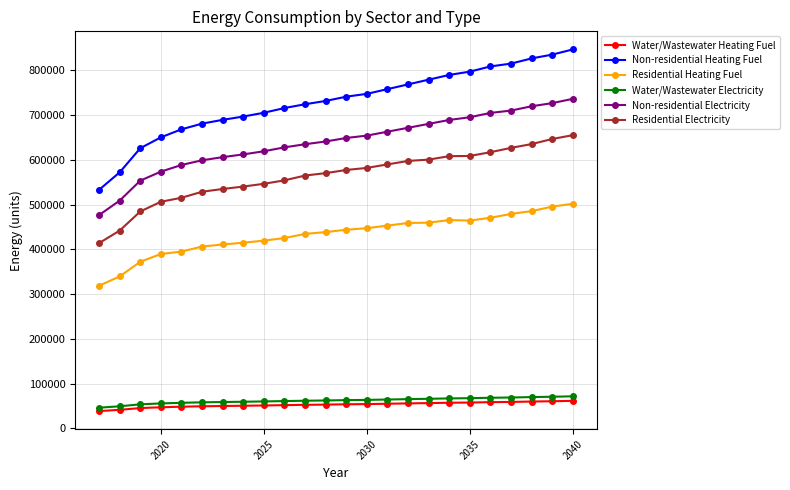

List the series in order of their peak value, lowest first.

Water/Wastewater Heating Fuel, Water/Wastewater Electricity, Residential Heating Fuel, Residential Electricity, Non-residential Electricity, Non-residential Heating Fuel